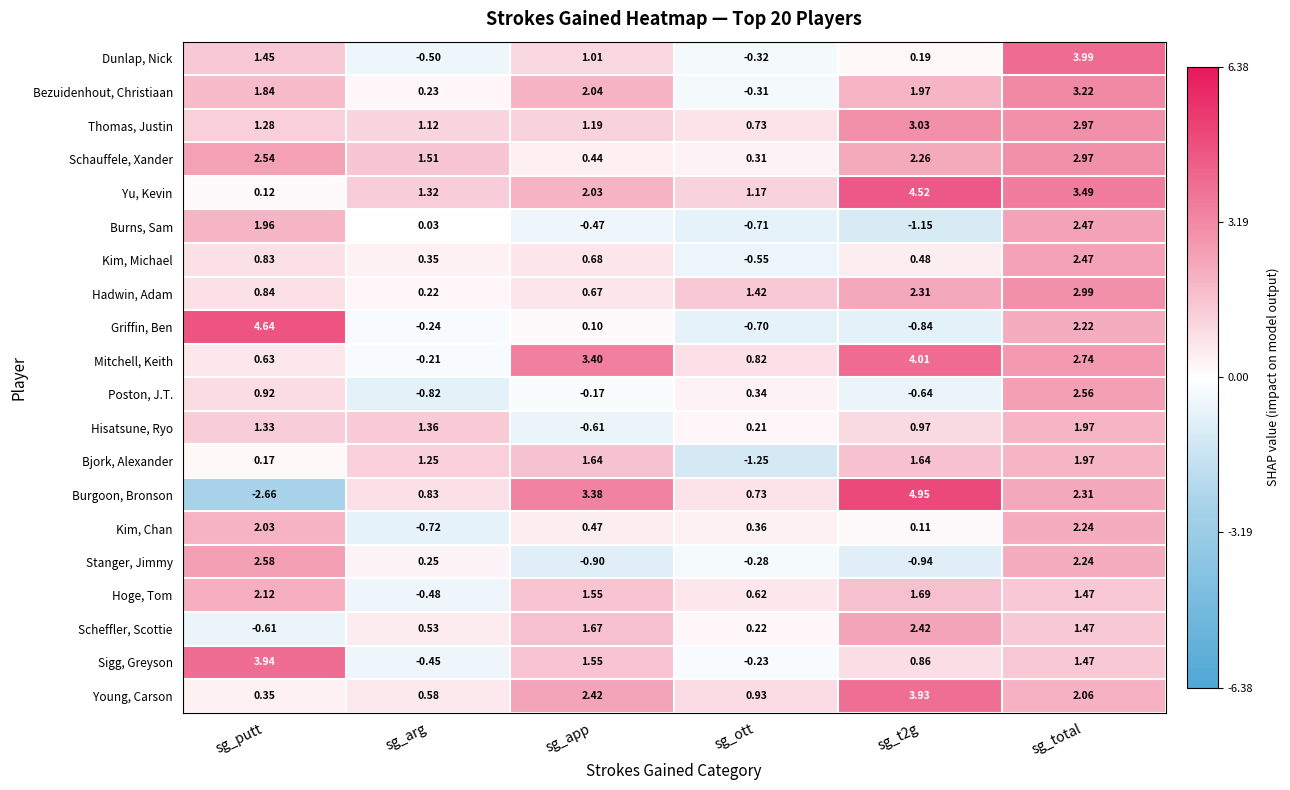

Which series has the largest range (max minus min)?

Burgoon, Bronson